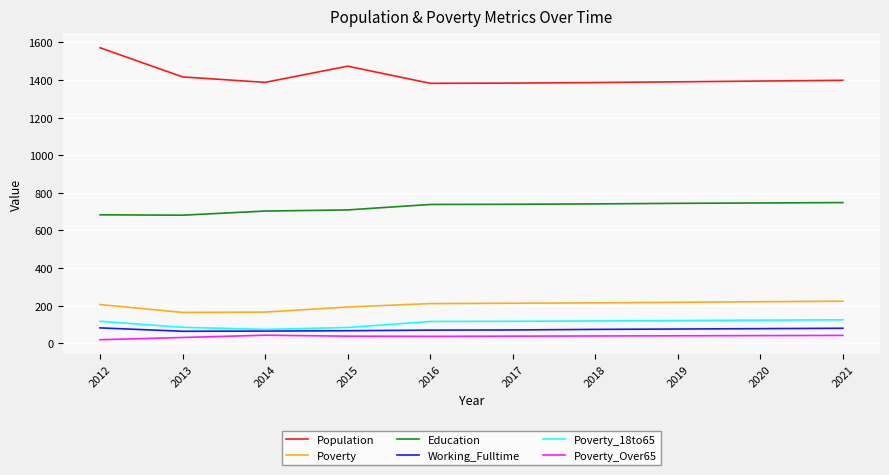

What is the highest value of the Working_Fulltime series?

82